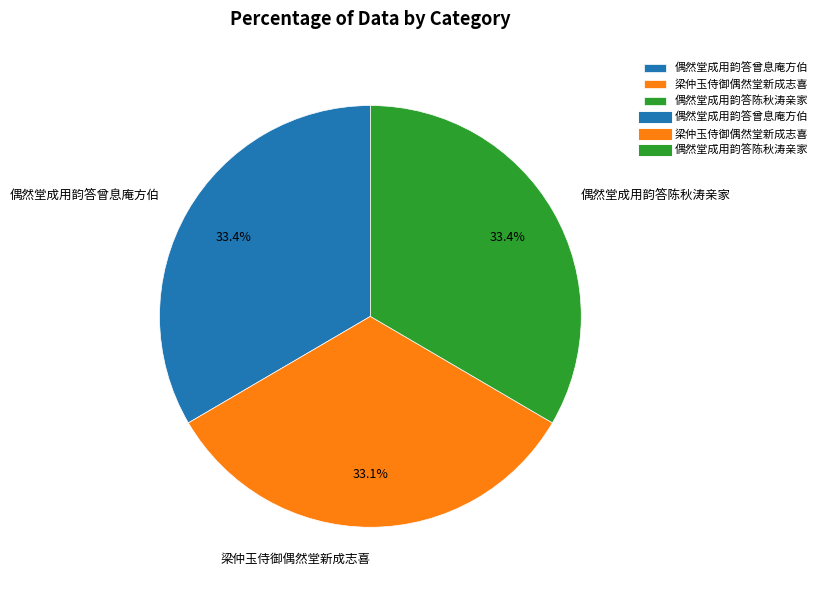

To the nearest percent, what percentage of the pie is 梁仲玉侍御偶然堂新成志喜?

33%